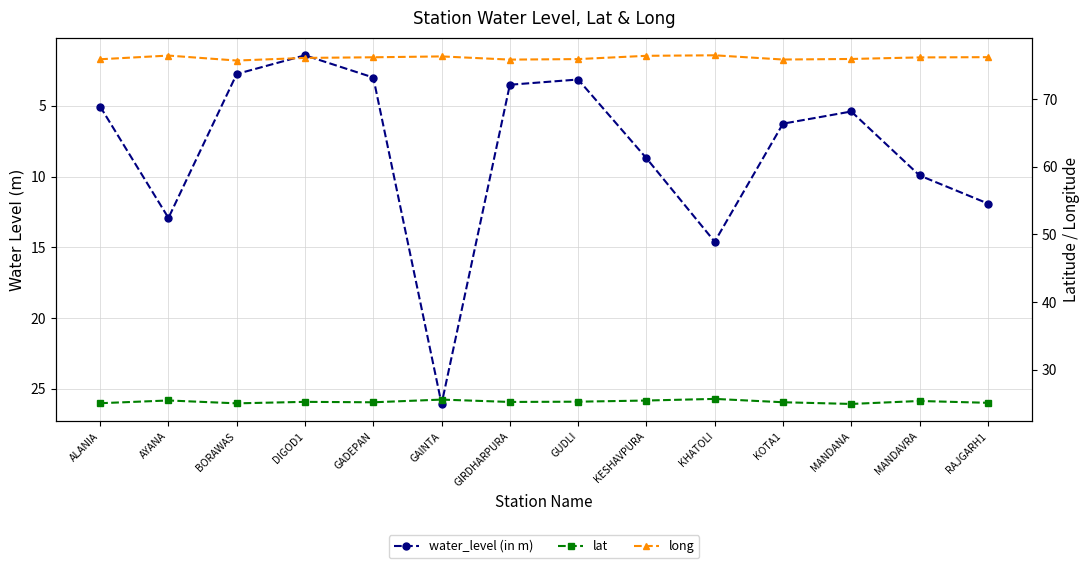

Rank the series by their maximum value, from lowest to highest.

lat, water_level (in m), long